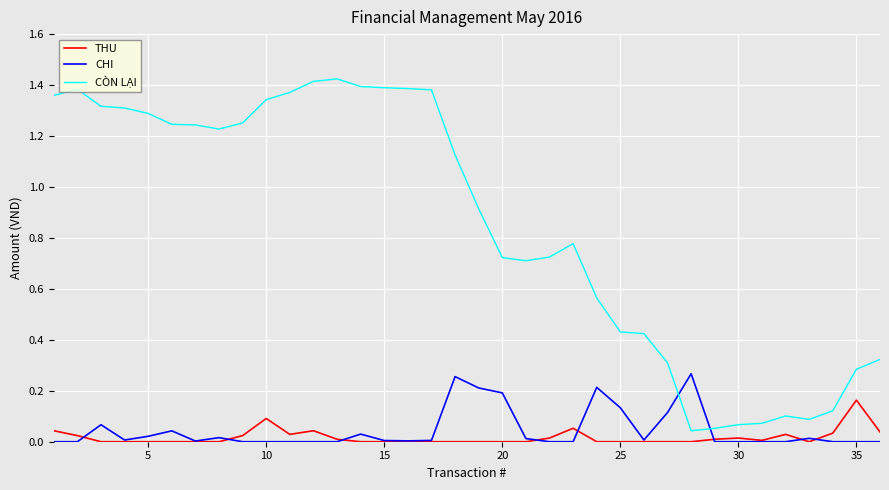

List the series in order of their peak value, lowest first.

THU, CHI, CÒN LẠI